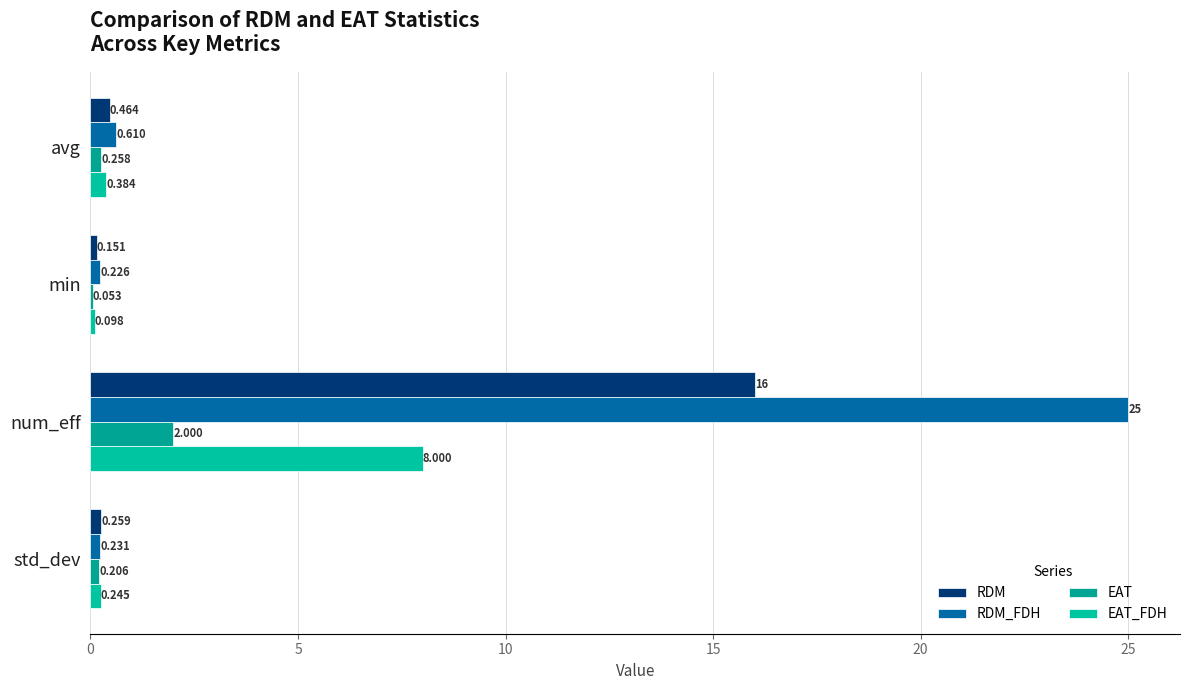

How many series are shown in this chart?

4